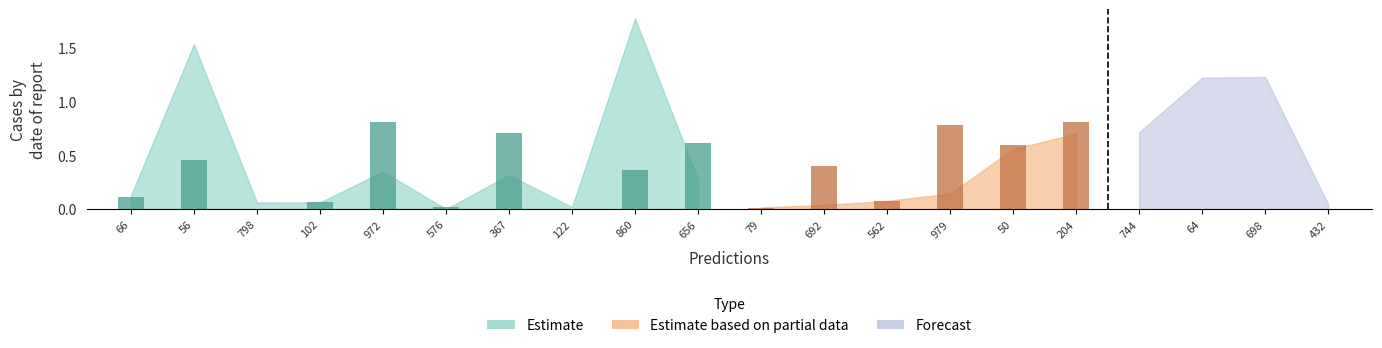

The value of plpds at 367 is 0.7. True or false?

True